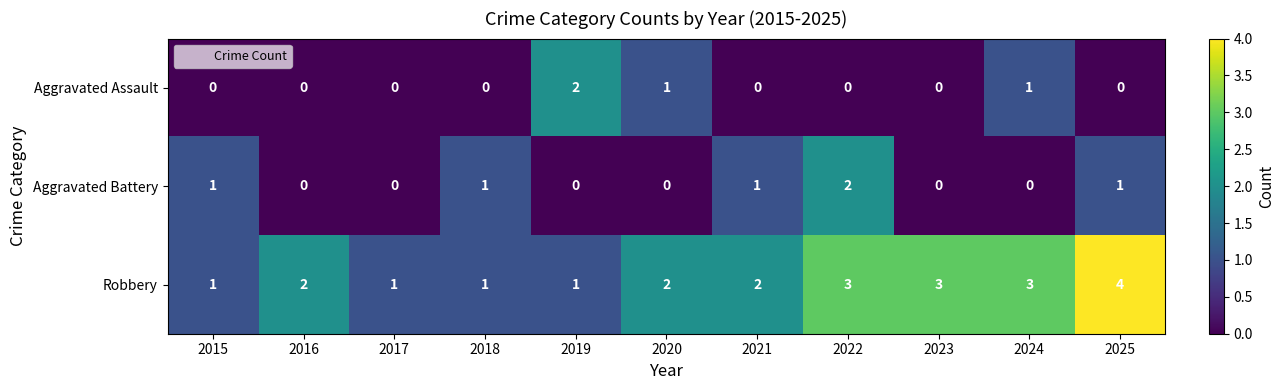

Is the value of Aggravated Assault at 2025 greater than the value of Aggravated Battery at 2022?

No